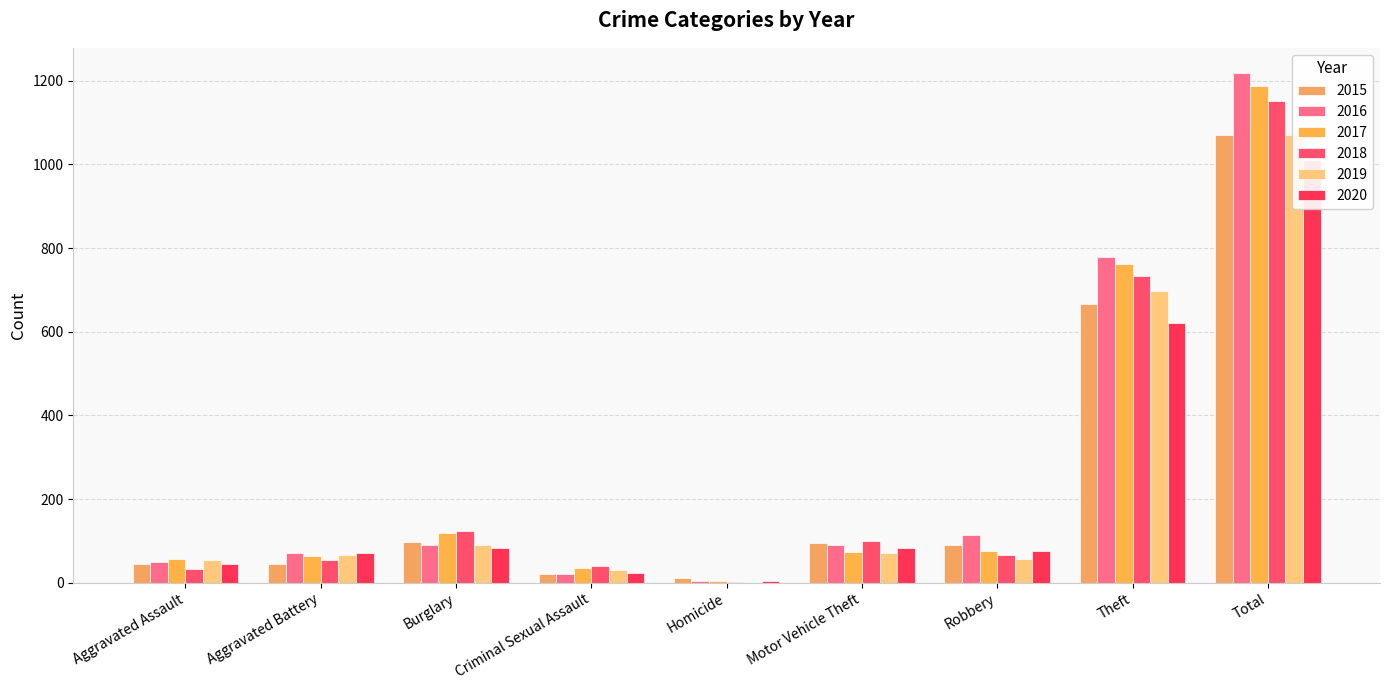

What is the sum of the 2020 values at Total and Homicide?

1016